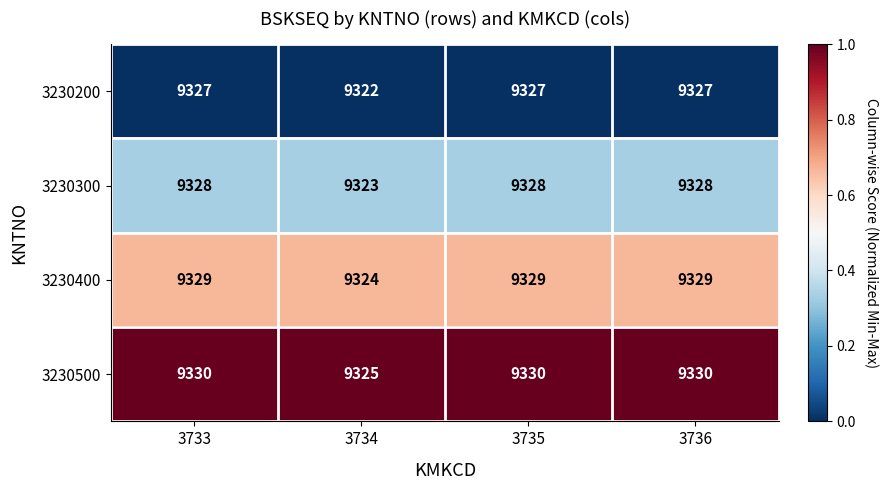

The 3230200 series shows 9327 at 3733. True or false?

True